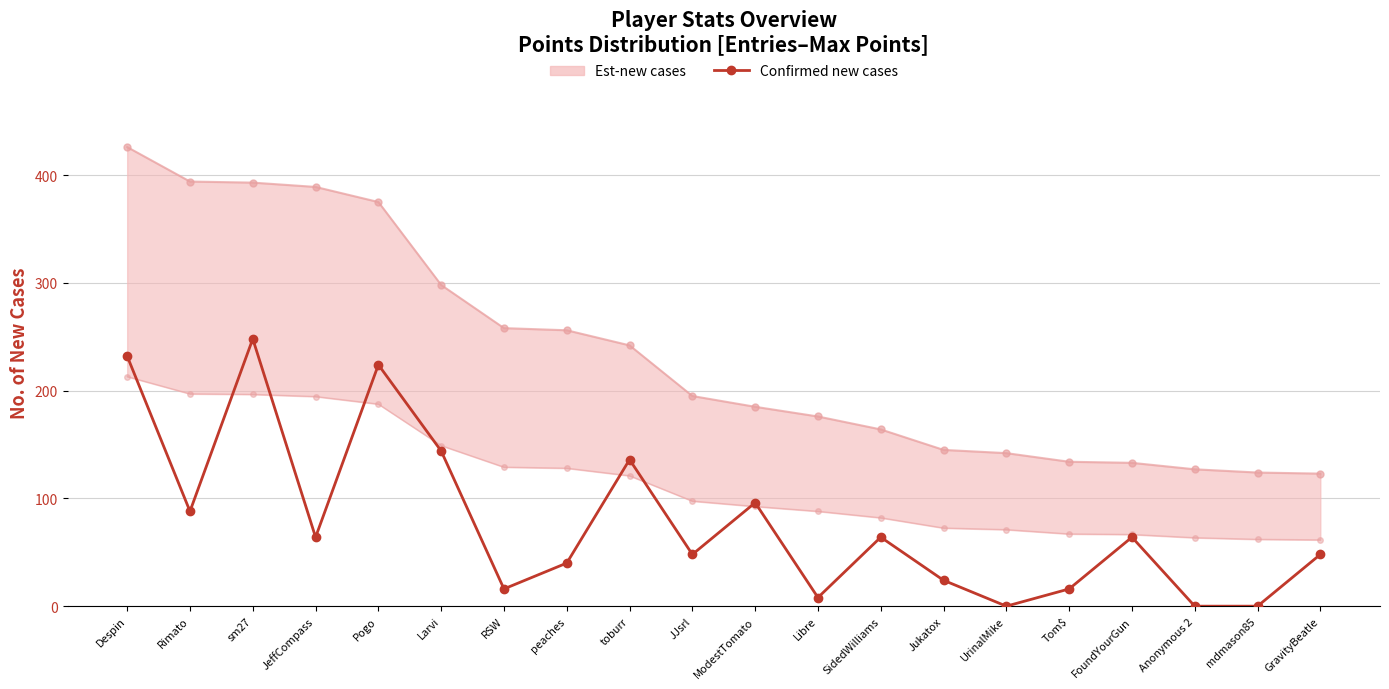

How many interior local peaks (higher than both neighbors) does the data have?

6